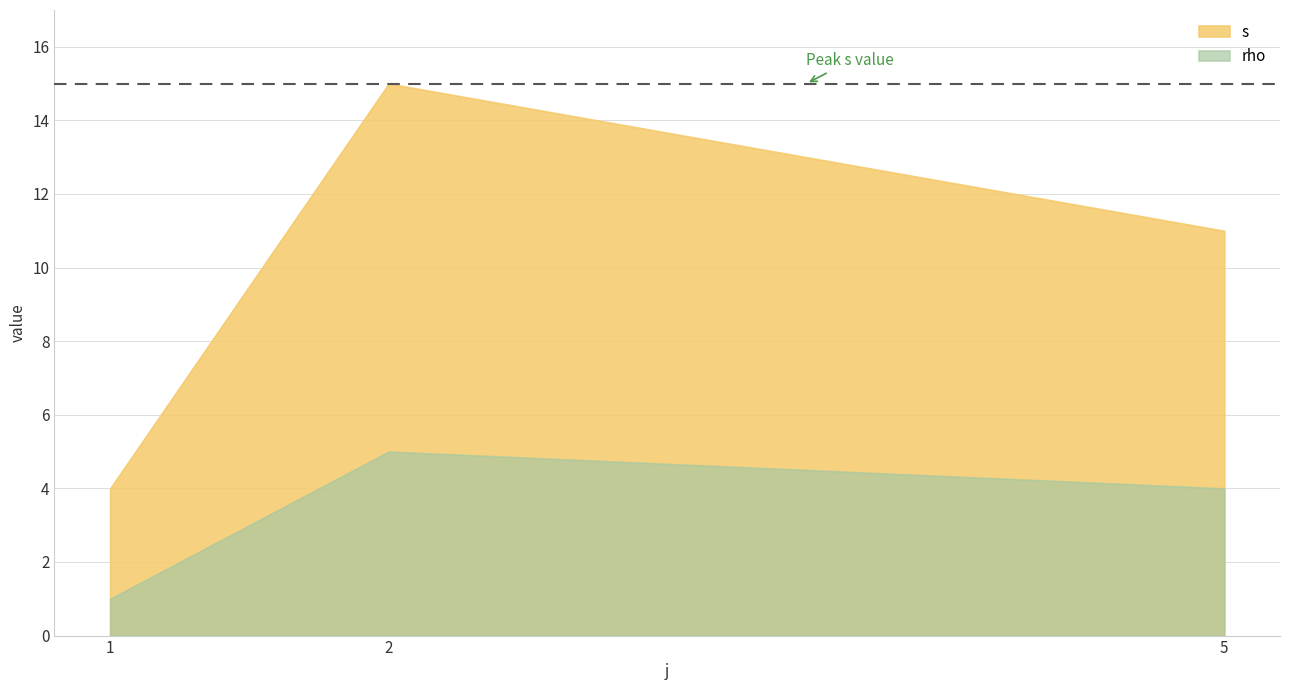

What is the highest value of the s series?

15